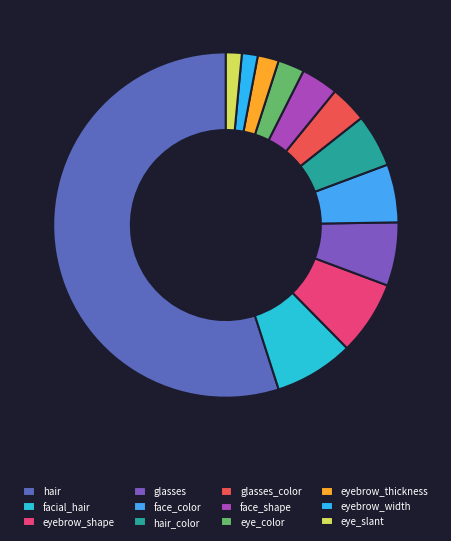

Does eyebrow_shape account for over 50% of the chart?

No